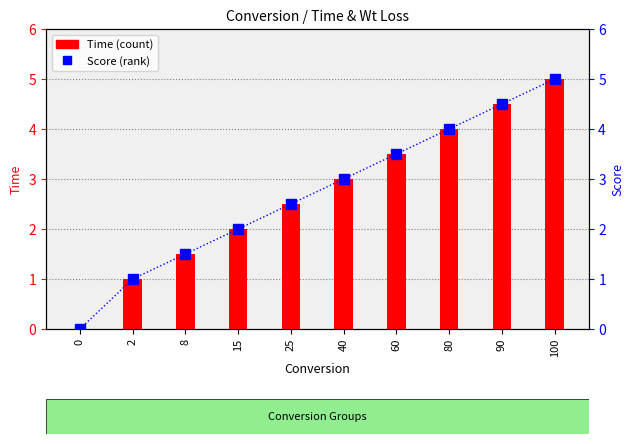

Read the Score value at 90.

4.5